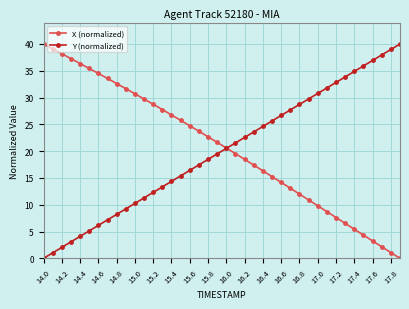

What is the average value of the X (normalized) series?

20.7